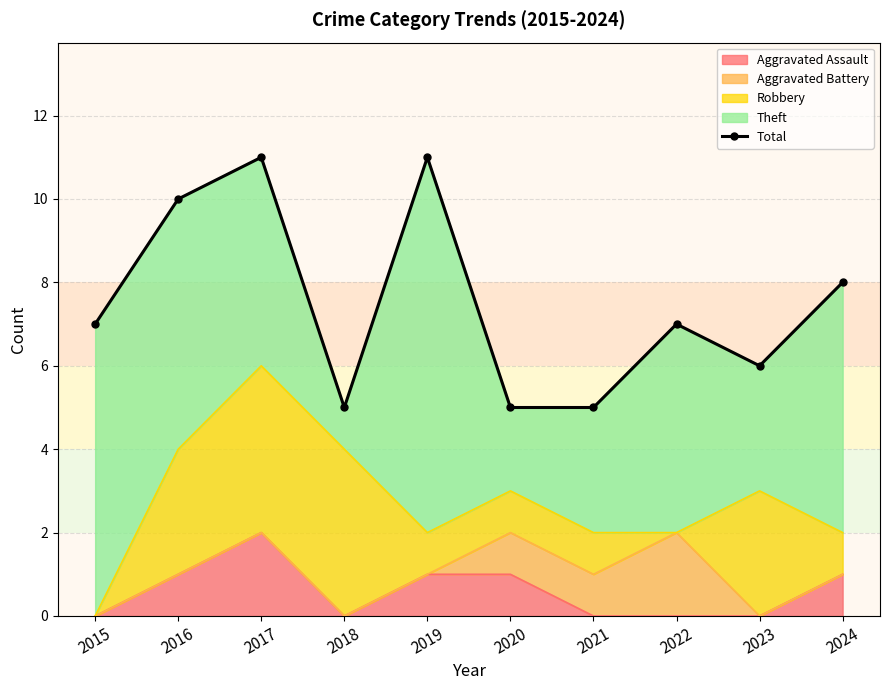

What is the approximate value at 2023?

6